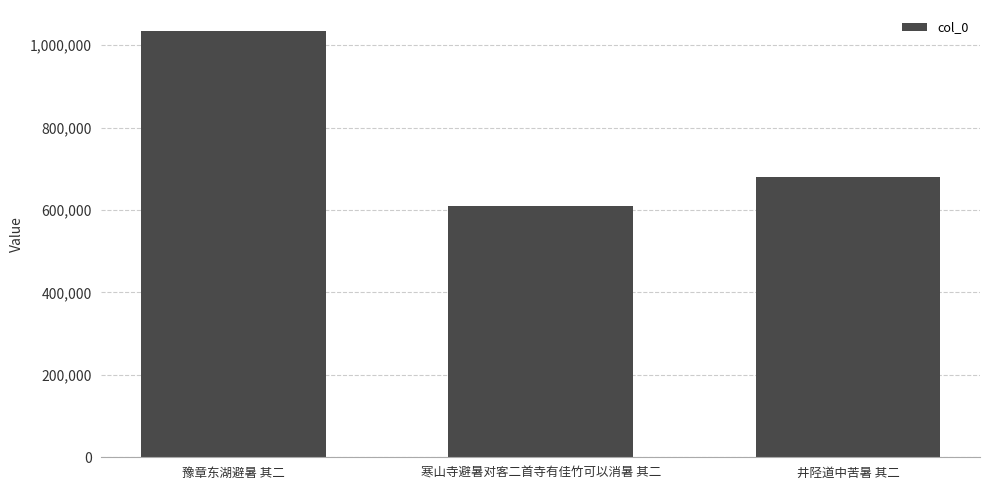

Which has a higher value, 豫章东湖避暑 其二 or 寒山寺避暑对客二首寺有佳竹可以消暑 其二?

豫章东湖避暑 其二